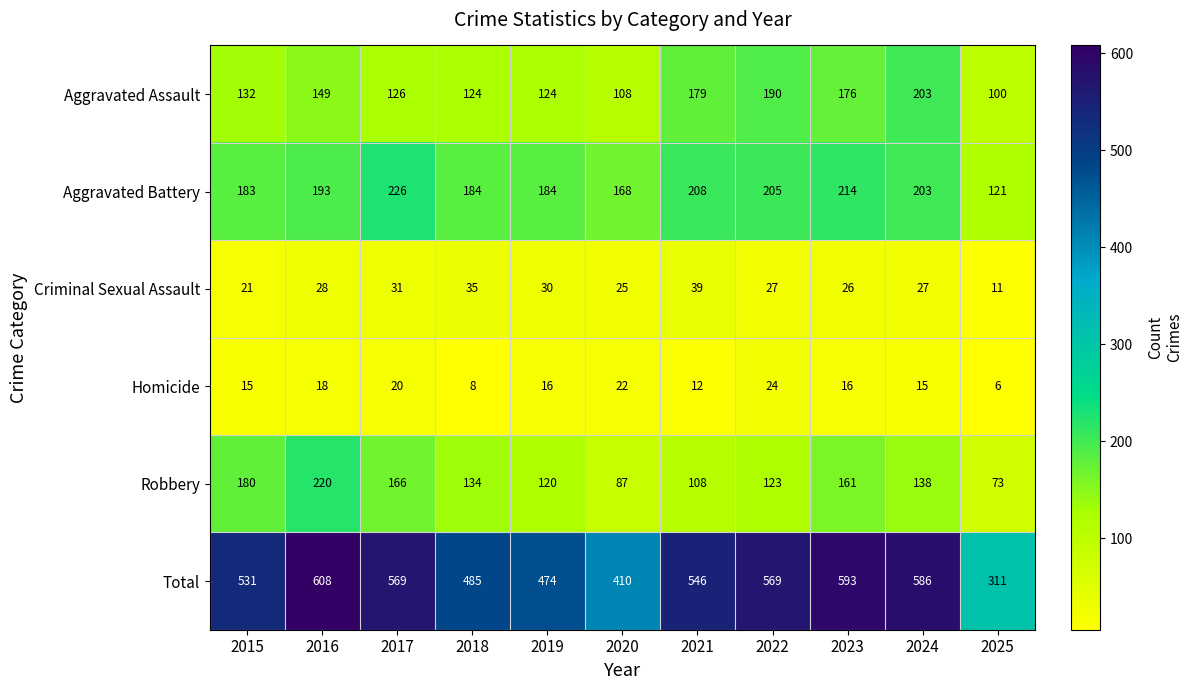

What is the average value of the Aggravated Assault series?

146